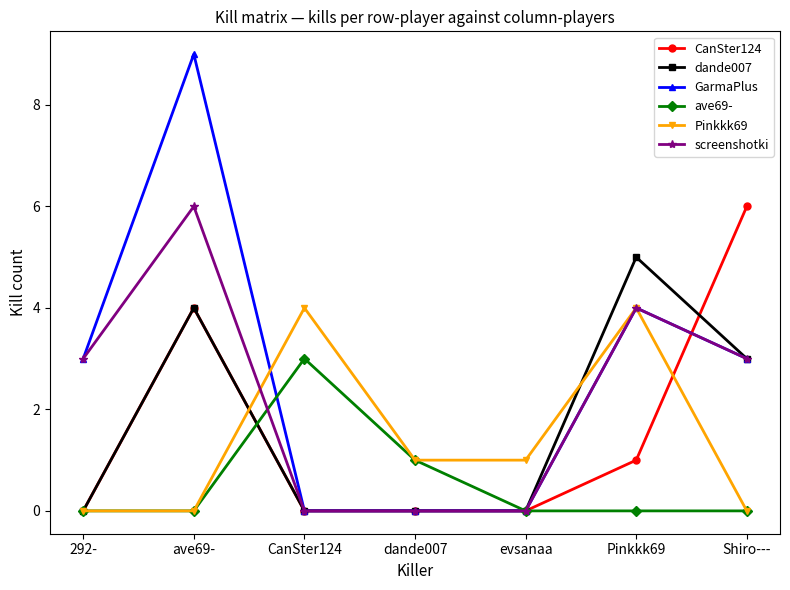

What is the spread (max minus min) of values at ave69-?

9